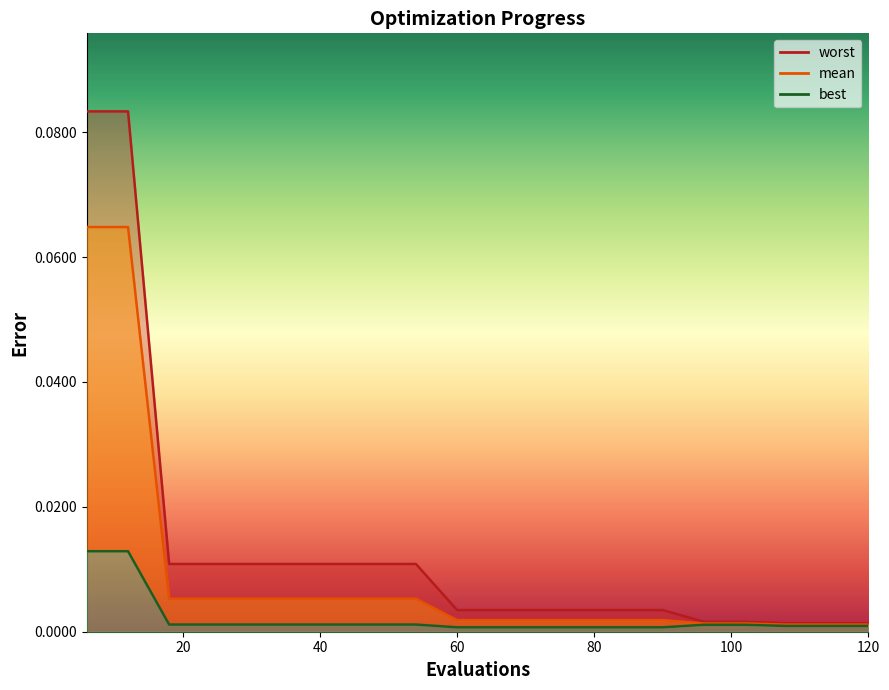

Which series has the largest range (max minus min)?

worst